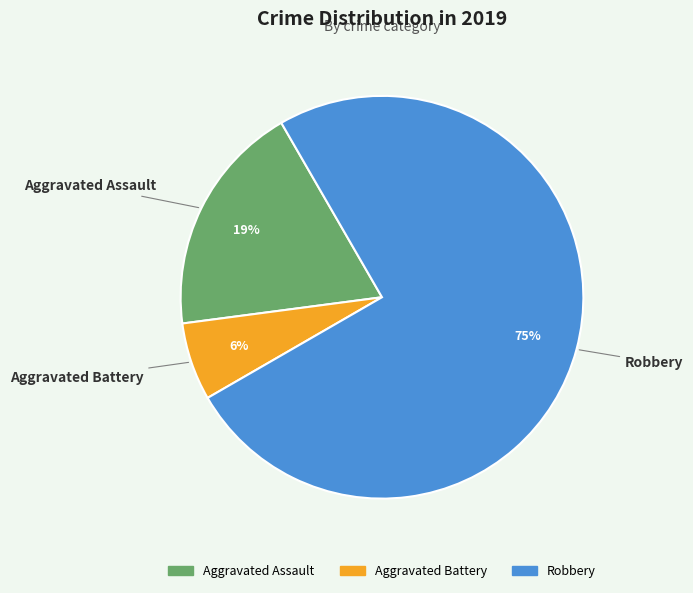

What is the largest slice in the pie chart?

Robbery